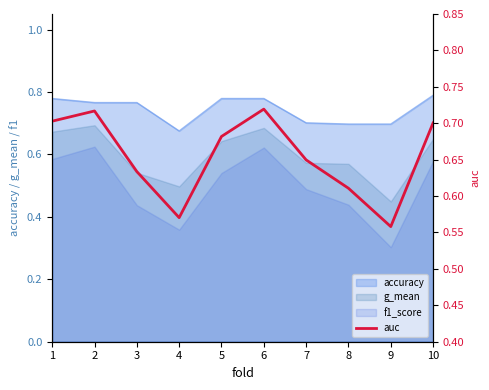

Does the chart display data point markers on the line(s)?

No